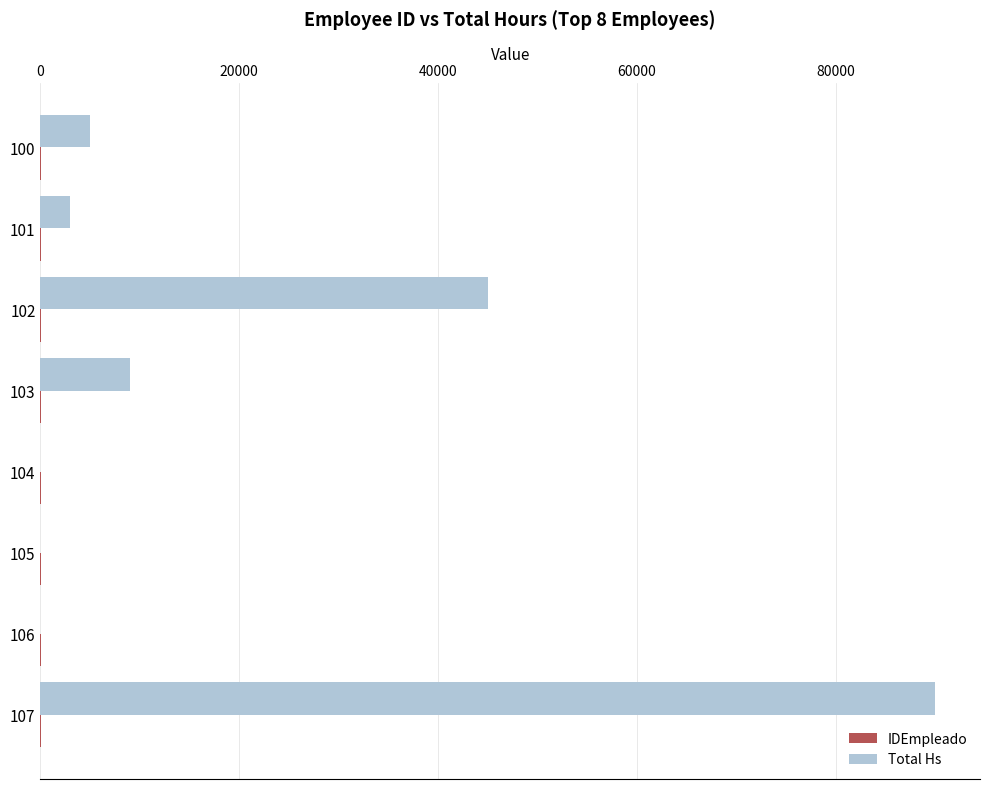

The value of Total Hs at 102 is 45000. True or false?

True